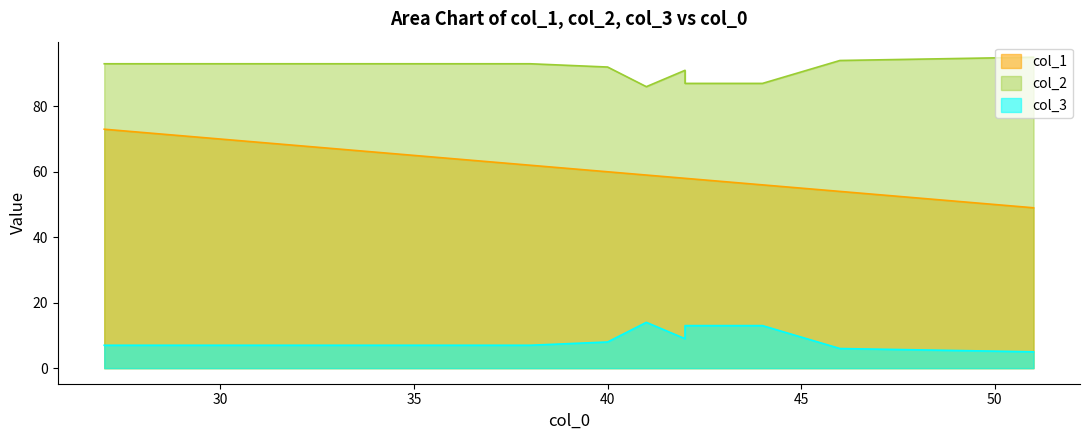

Between 42 and 46, which is larger?

42